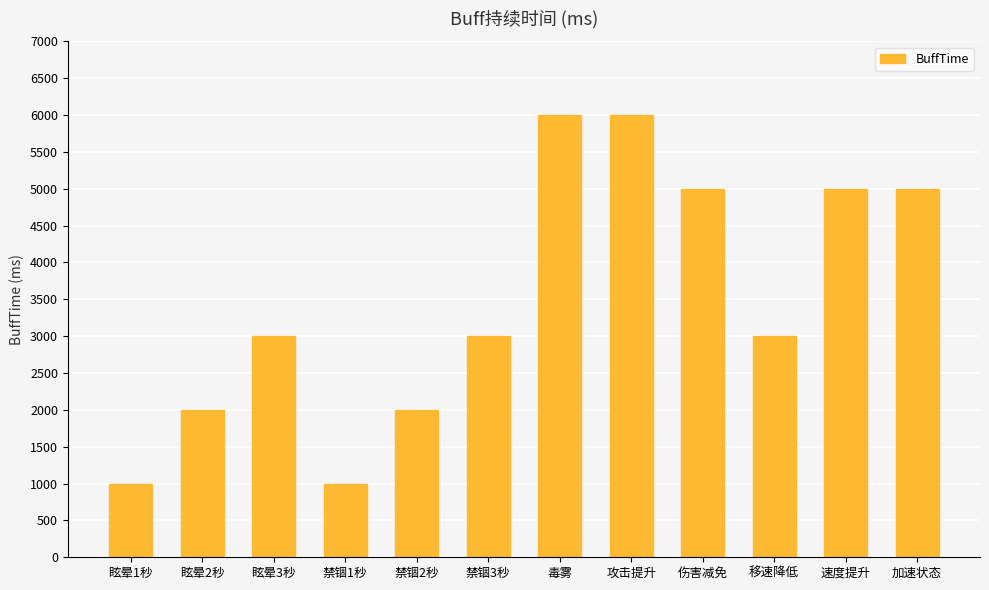

Are the bars grouped side by side (vs. stacked)?

No